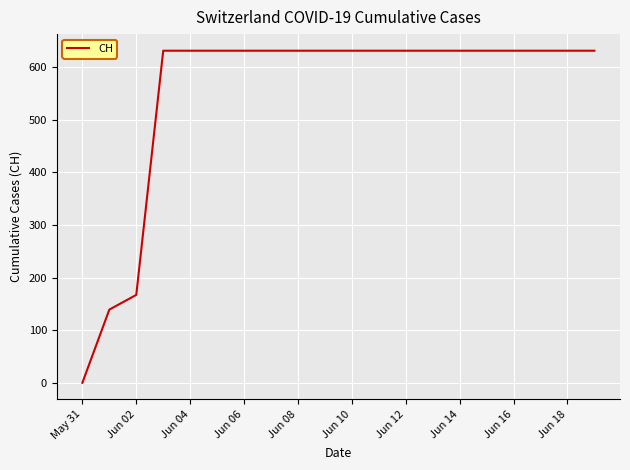

How many distinct data groups are displayed?

1